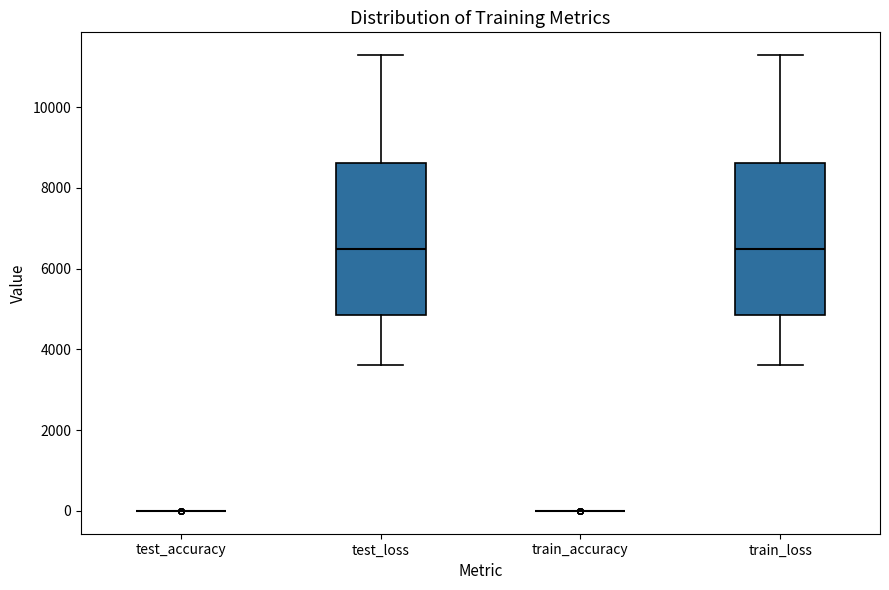

Reading left to right, transcribe this box plot: for each box, give where its median line is, the range the box spans, and where its two whiskers end, as read against the y-axis. The values are not printed on the chart, so give them approximately, as read against the axis.

test_accuracy: box collapsed to a line at 0, whiskers 0 to 0
test_loss: median 6400, box 4800 to 8600, whiskers 3600 to 11200
train_accuracy: box collapsed to a line at 0, whiskers 0 to 0
train_loss: median 6400, box 4800 to 8600, whiskers 3600 to 11200